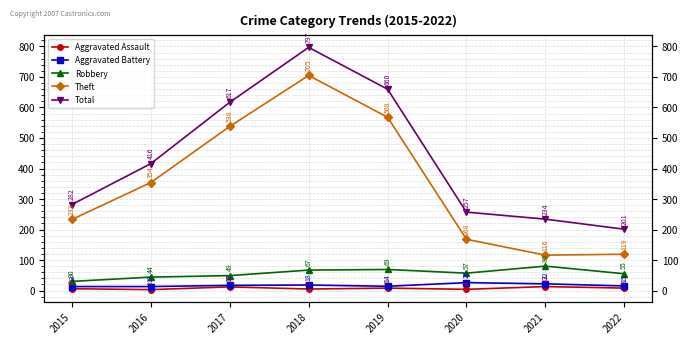

True or false: Aggravated Assault and Theft intersect in this chart.

False